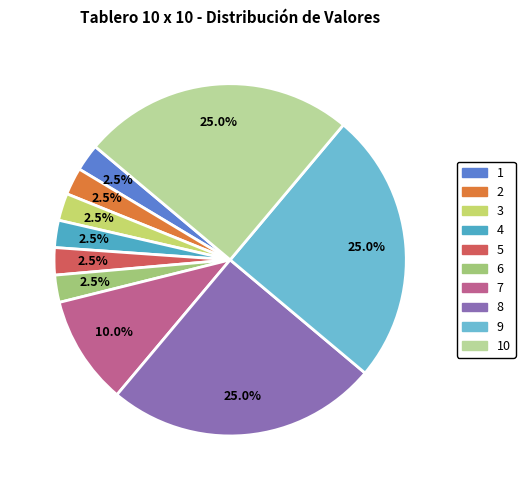

To the nearest percent, what is the combined percentage of 7 and 4?

12%